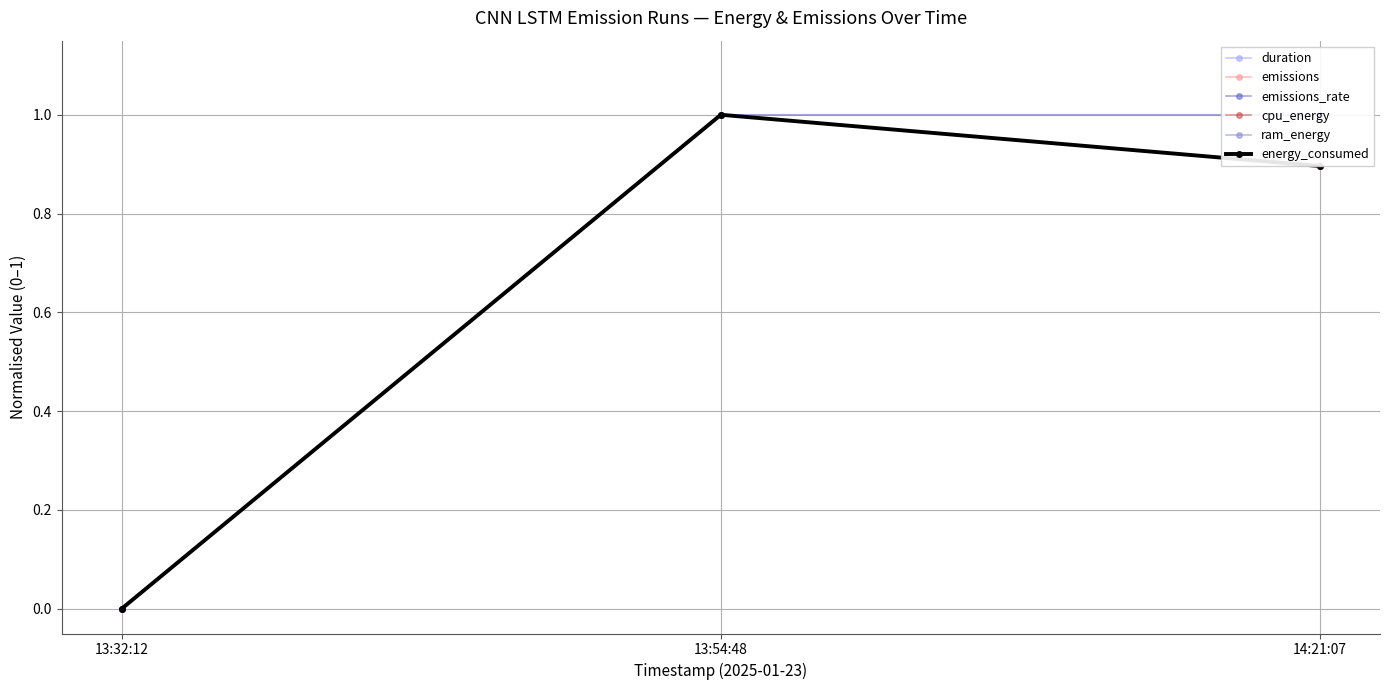

What is the maximum value for energy_consumed?

1.0